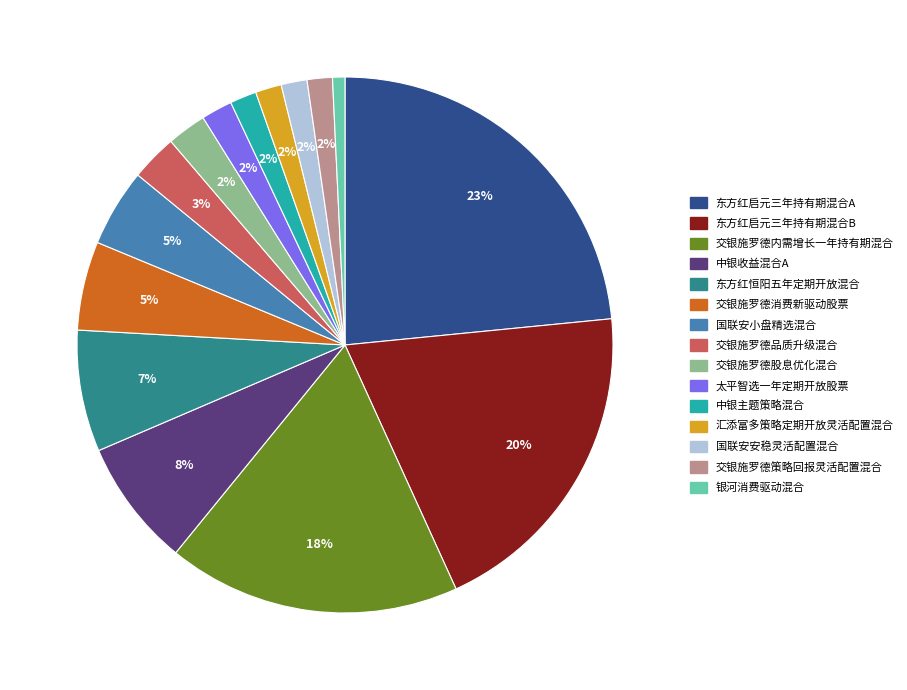

The 交银施罗德内需增长一年持有期混合 slice represents 18% of the pie. True or false?

True